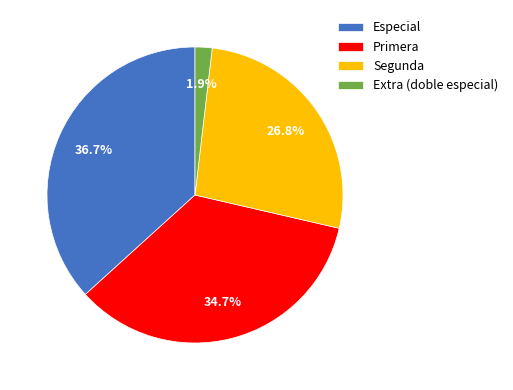

How much of the chart is everything except Segunda?

73.2%